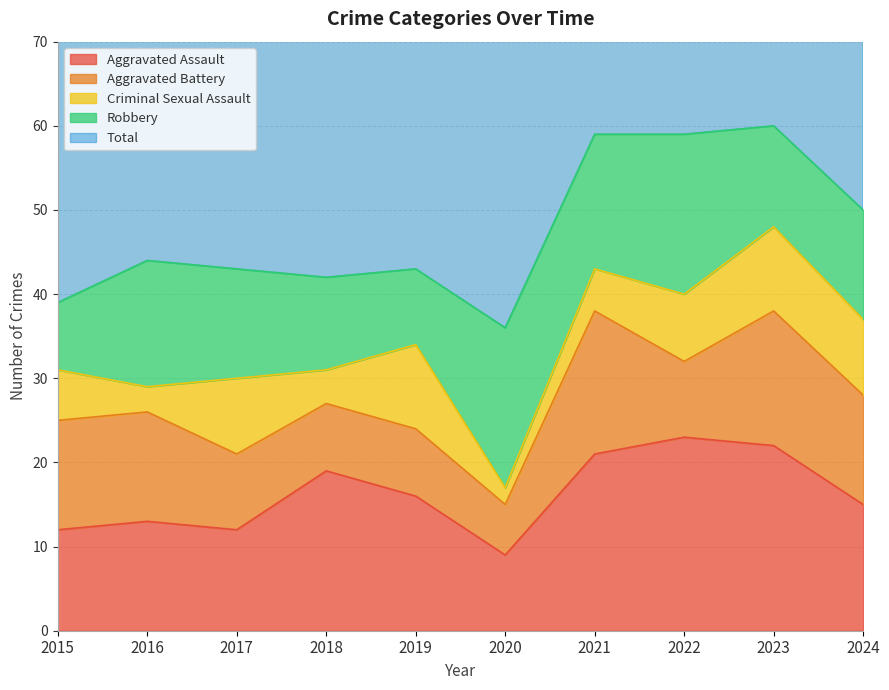

Reading left to right, list all the values displayed in this chart.

Aggravated Assault: 2015=12	2016=13	2017=12	2018=19	2019=16	2020=9	2021=21	2022=23	2023=22	2024=15
Aggravated Battery: 2015=13	2016=13	2017=9	2018=8	2019=8	2020=6	2021=17	2022=9	2023=16	2024=13
Criminal Sexual Assault: 2015=6	2016=3	2017=9	2018=4	2019=10	2020=2	2021=5	2022=8	2023=10	2024=9
Robbery: 2015=8	2016=15	2017=13	2018=11	2019=9	2020=19	2021=16	2022=19	2023=12	2024=13
Total: 2015=39	2016=45	2017=44	2018=42	2019=43	2020=37	2021=59	2022=60	2023=60	2024=50